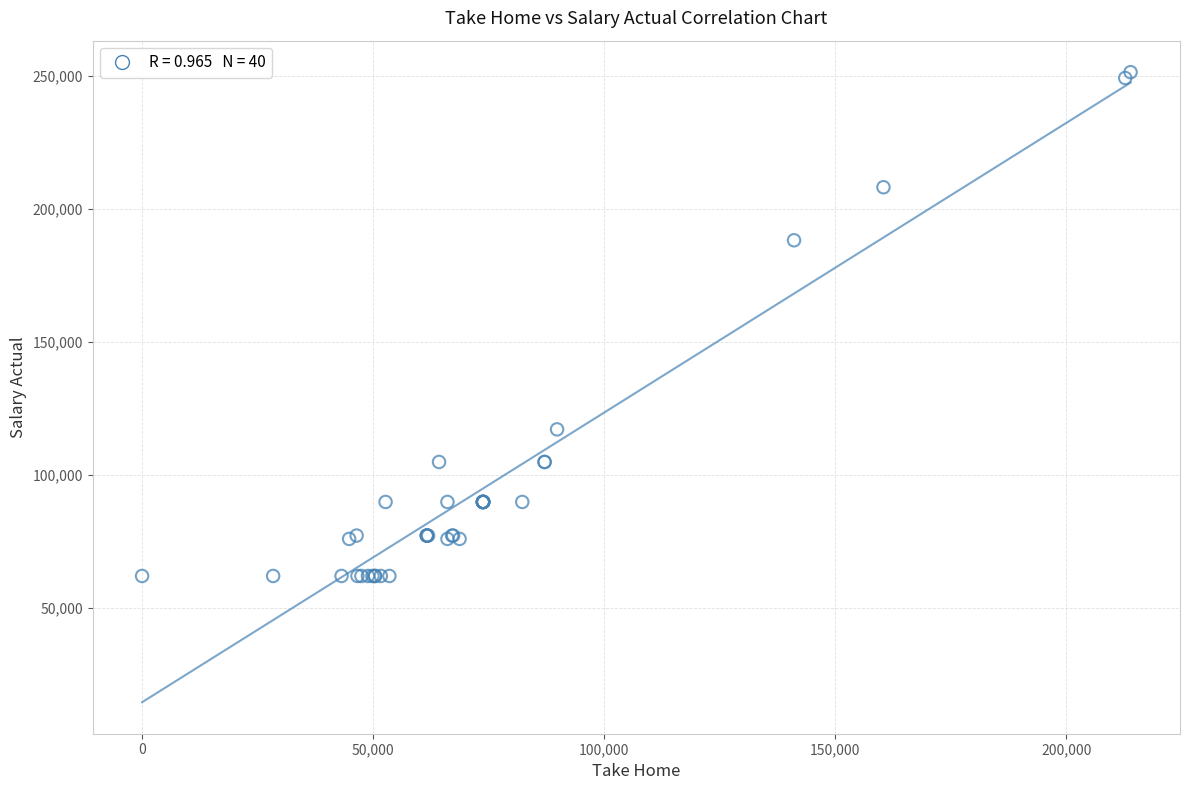

What Y value in the scatter plot is closest to 156689?

188163.4